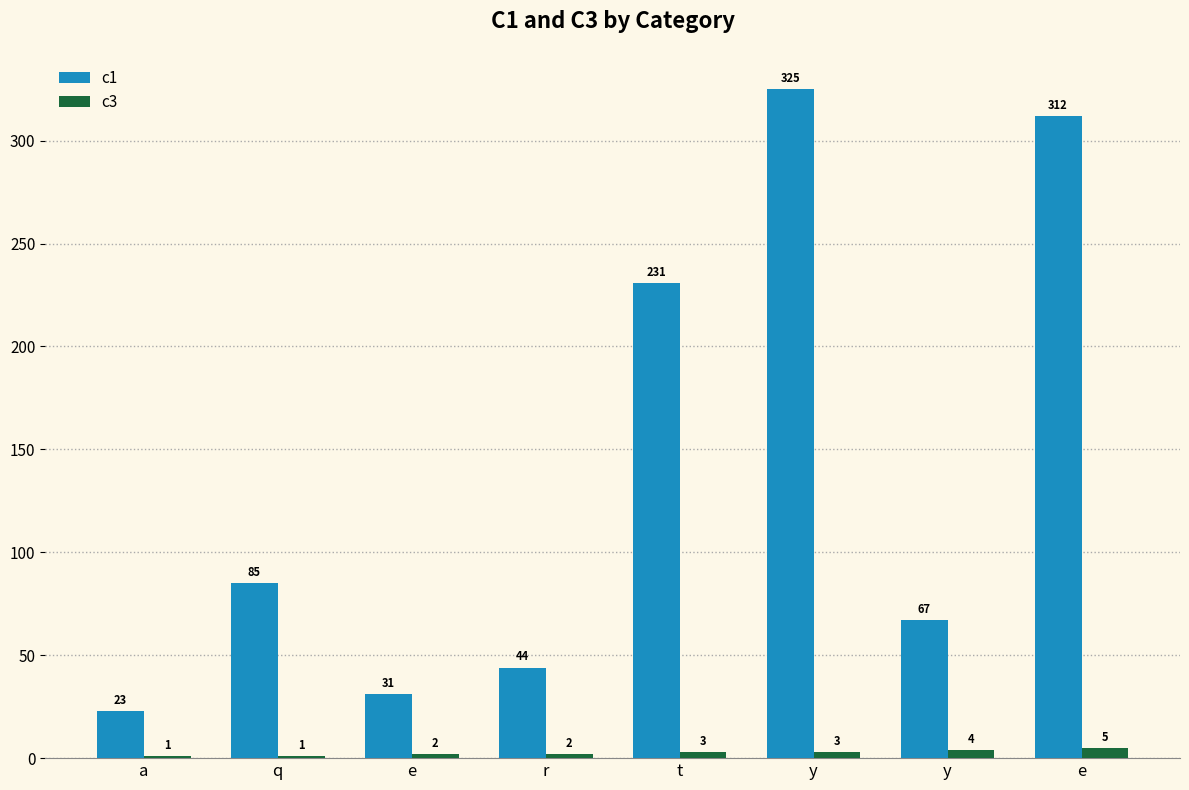

At which label does c3 first exceed 3?

y